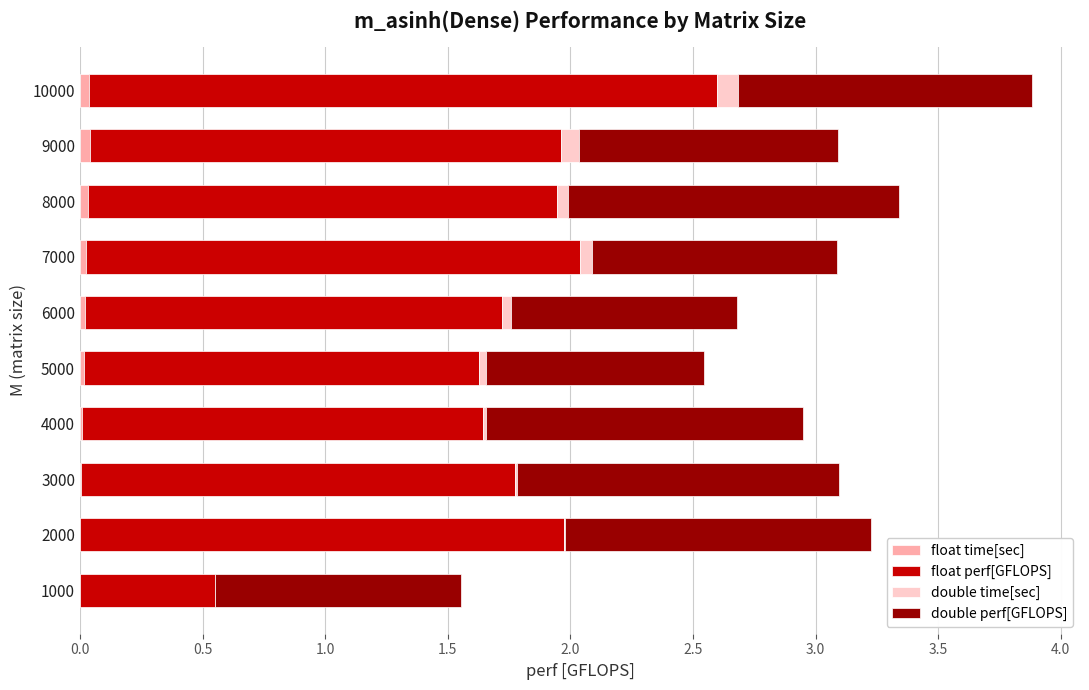

At which category is the sum across all series the highest?

10000